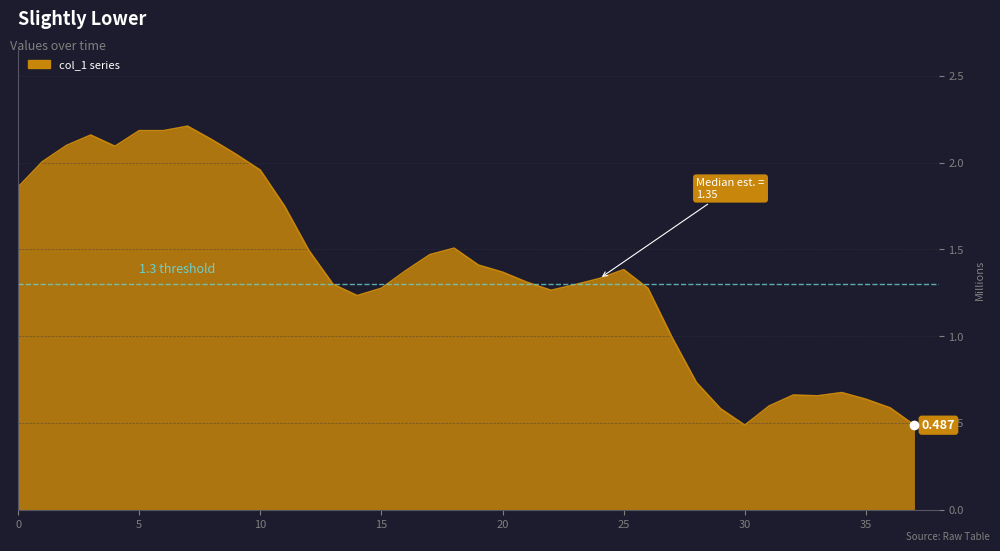

How many interior local valleys (lower than both neighbors) does the data have?

5